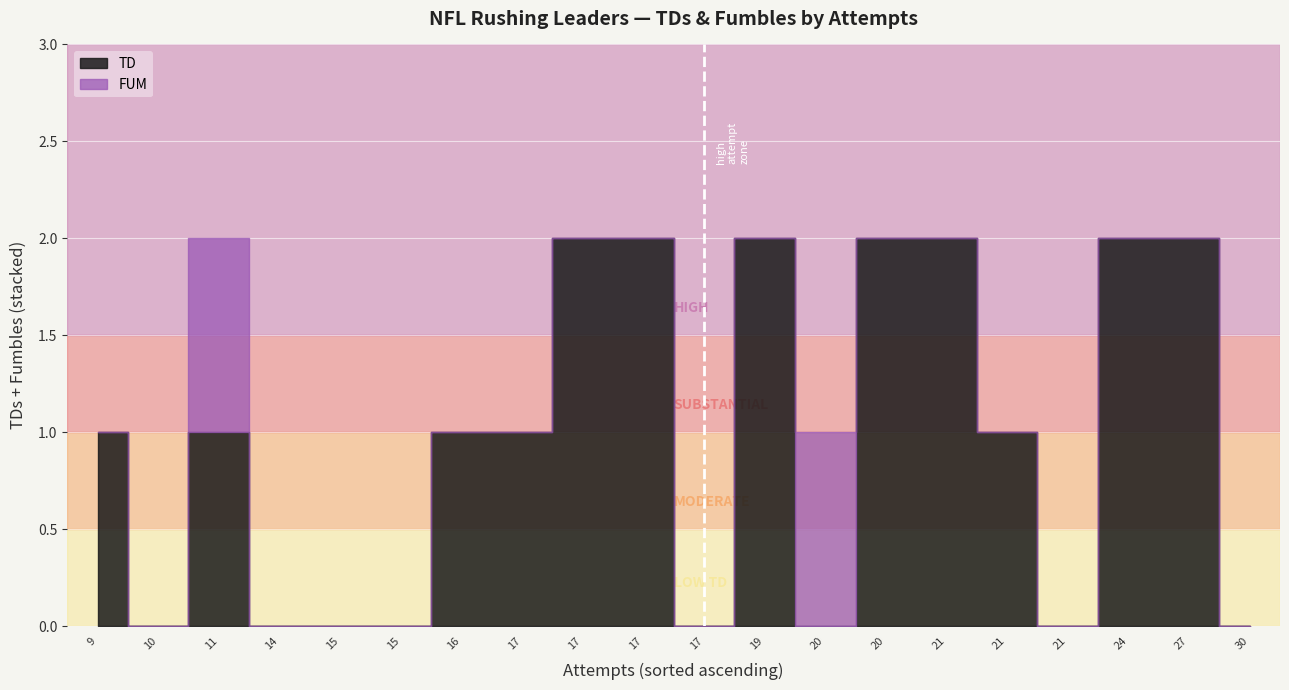

How many FUM values are between 0 and 1?

20